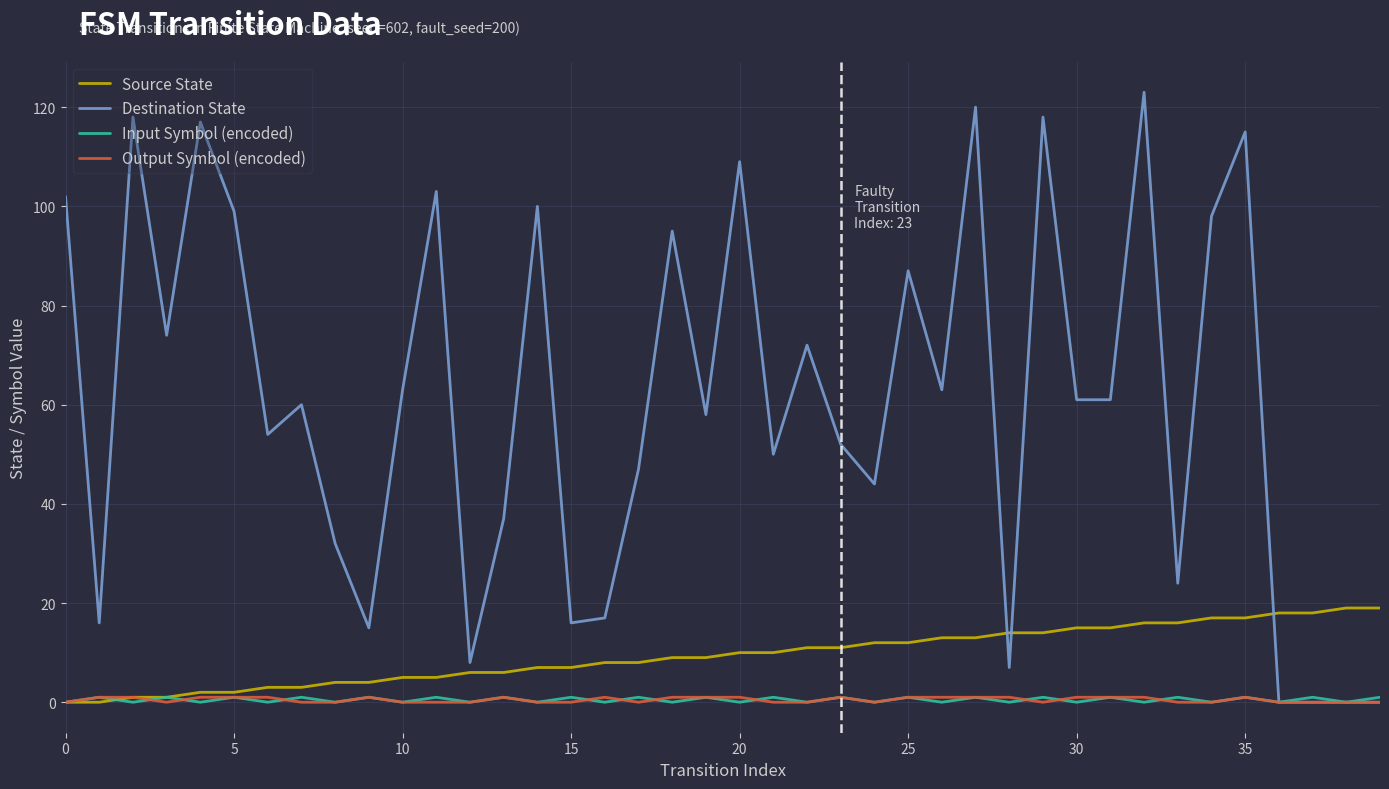

Which series has the widest spread of values?

Destination State